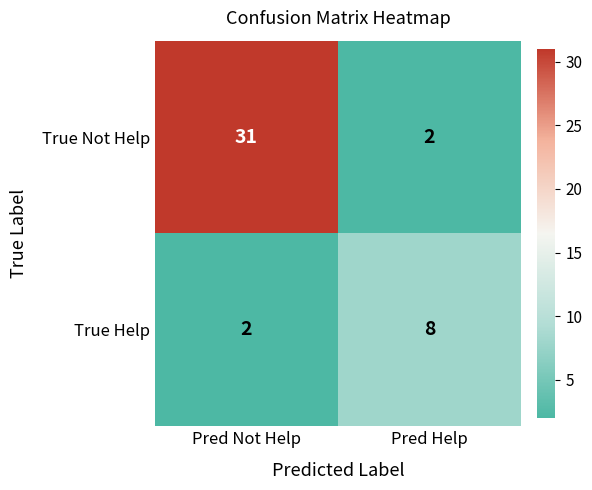

Rank the series by their maximum value, from highest to lowest.

True Not Help, True Help